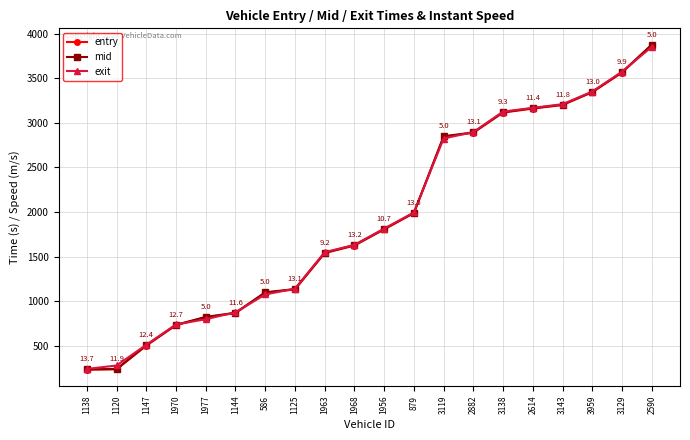

True or false: mid and entry cross at least once.

False